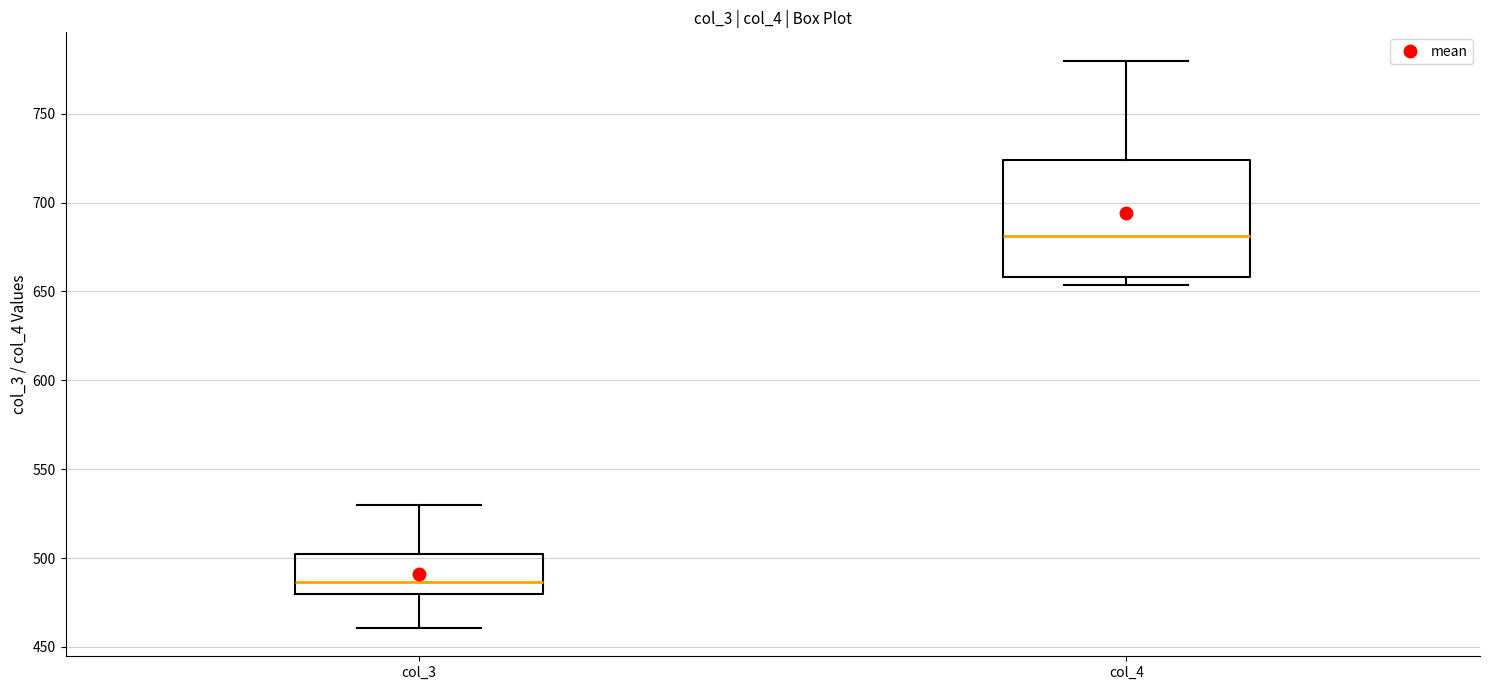

Where is the lower edge of the box for col_4 on the y-axis? The values are not printed on the chart, so give them approximately, as read against the axis.

660